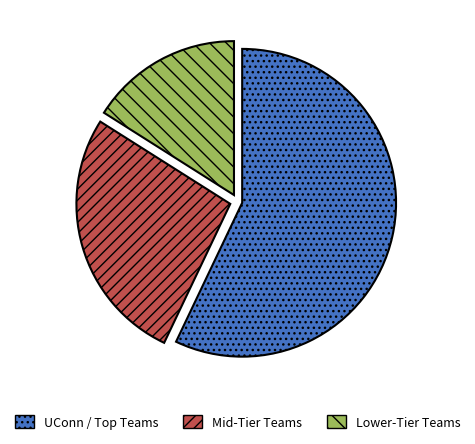

What is the ratio of the value at Mid-Tier Teams to the value at Lower-Tier Teams?

1.7